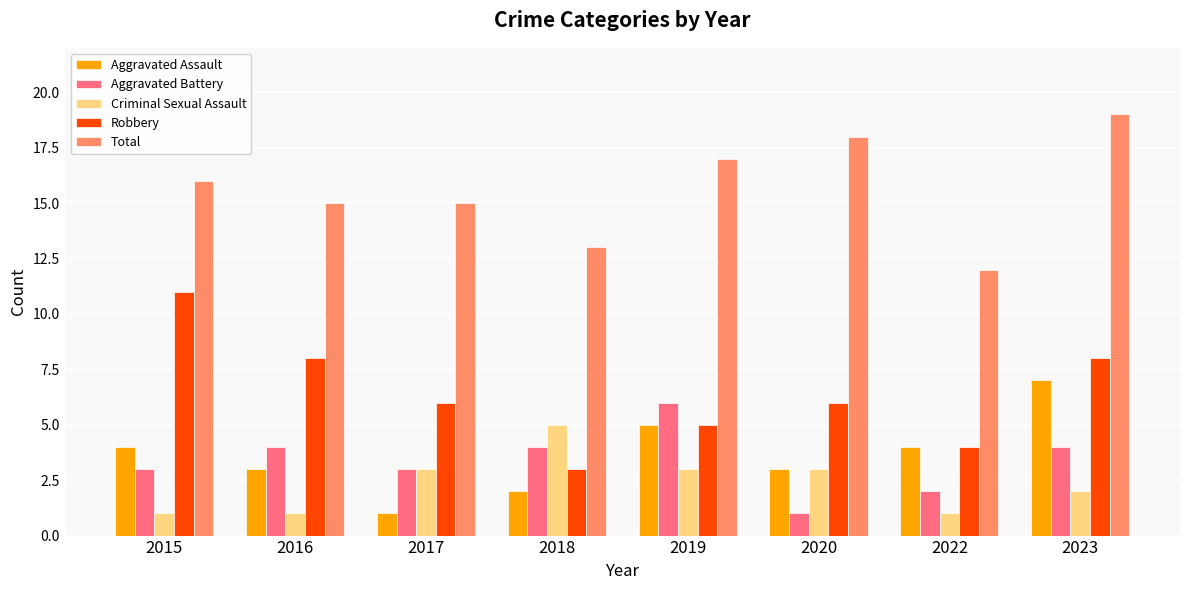

How many groups of bars are there?

8